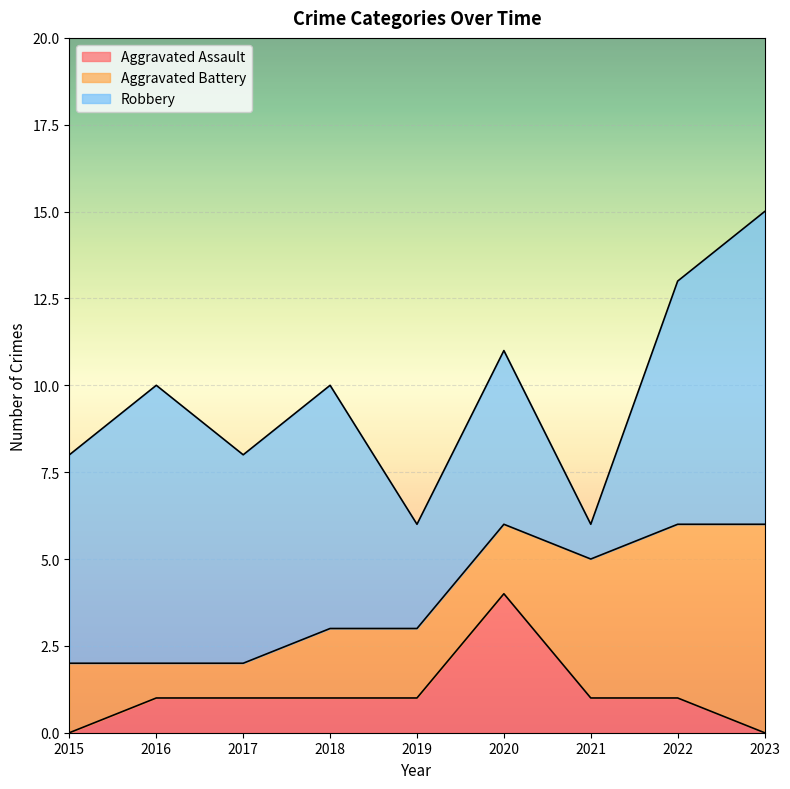

Count the Robbery values in the range 5 to 7.

5